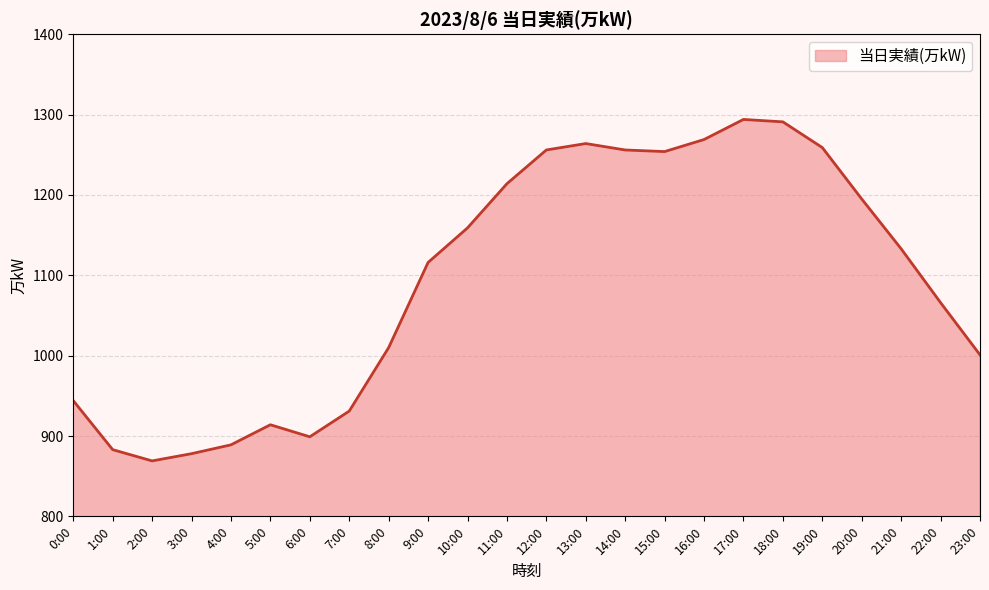

What position from the right is 11:00?

13